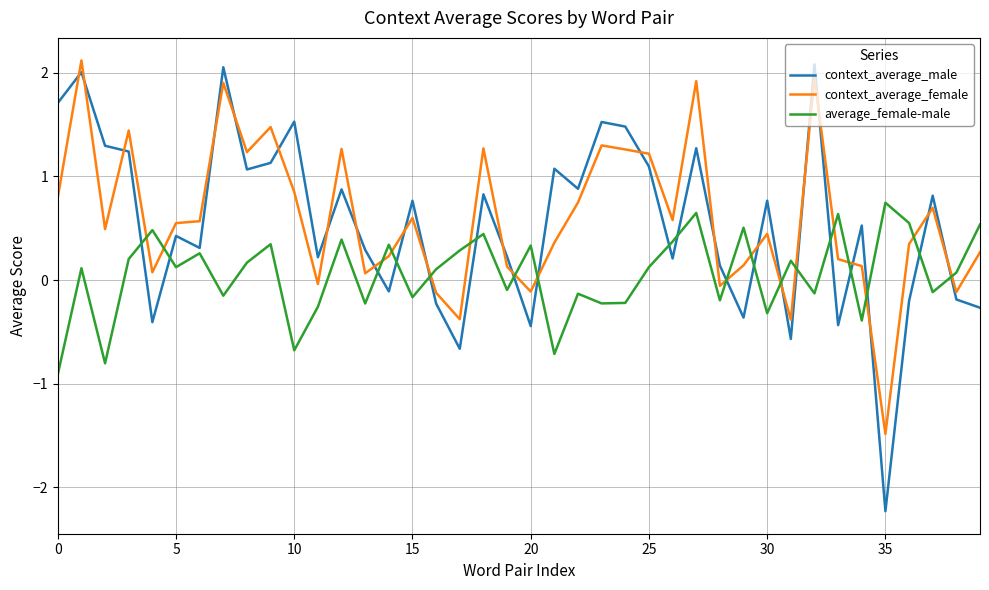

Which series has the largest range (max minus min)?

context_average_male